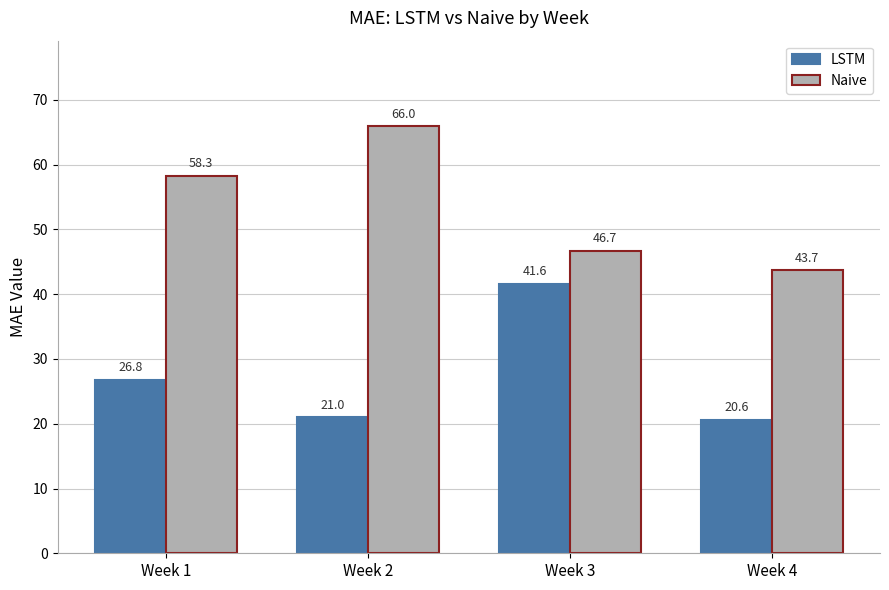

Is it true that LSTM equals 11.6 at Week 1?

False